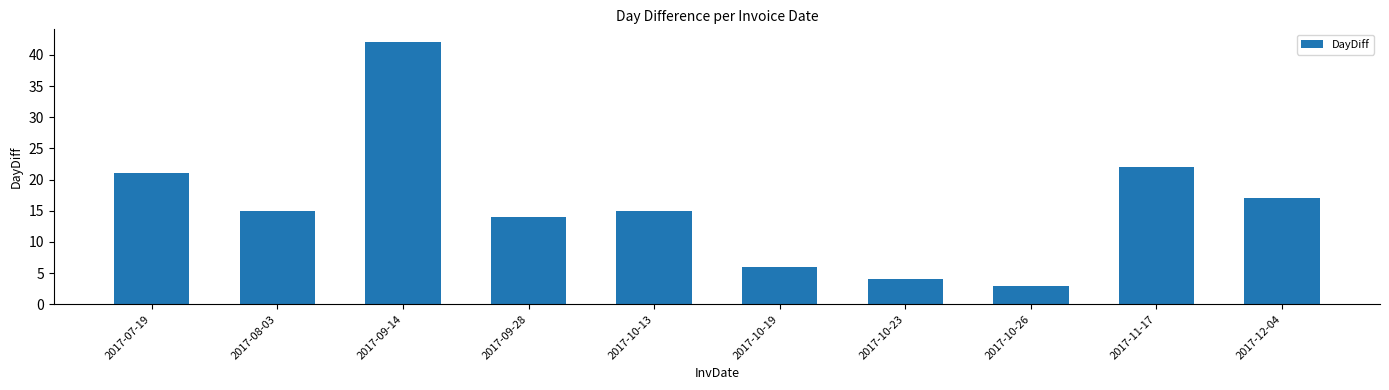

What is the smallest value displayed?

3